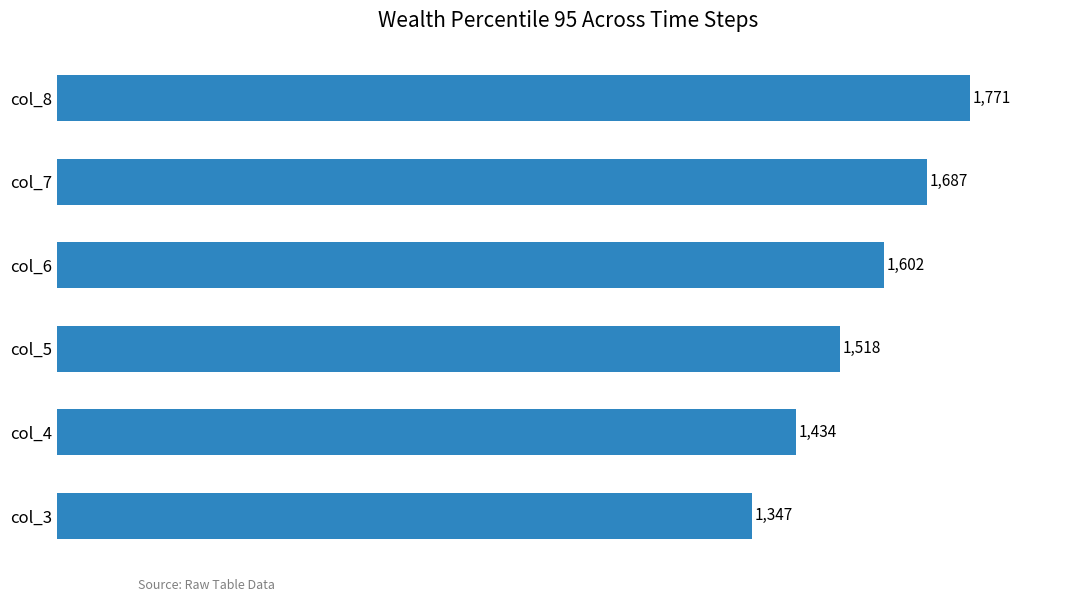

Which has a higher value, col_7 or col_5?

col_7